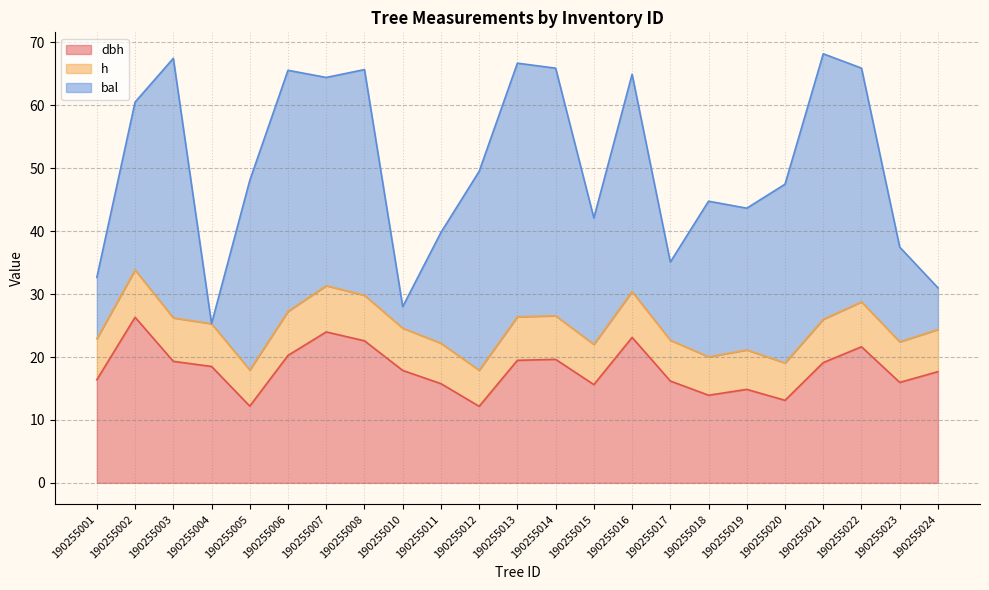

True or false: dbh and h cross at least once.

False